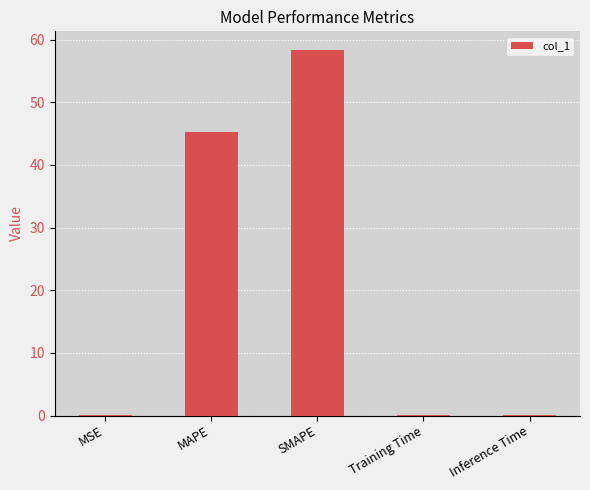

At which label is the value closest to 29?

MAPE